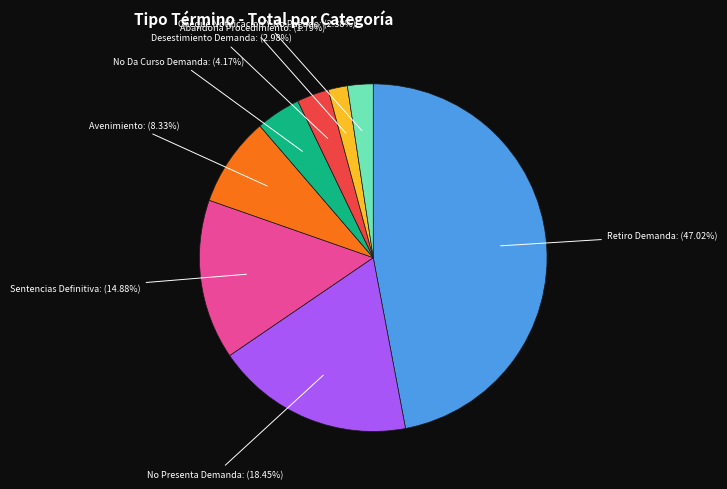

Is there any slice that represents more than half of the pie?

No